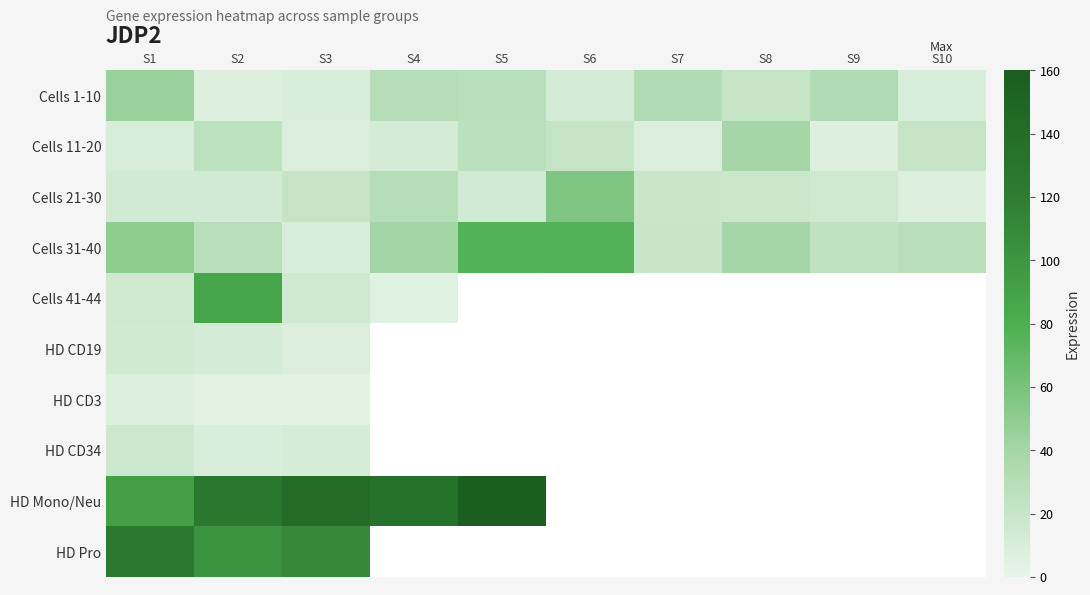

Which has a higher value, S8 or S7?

S7